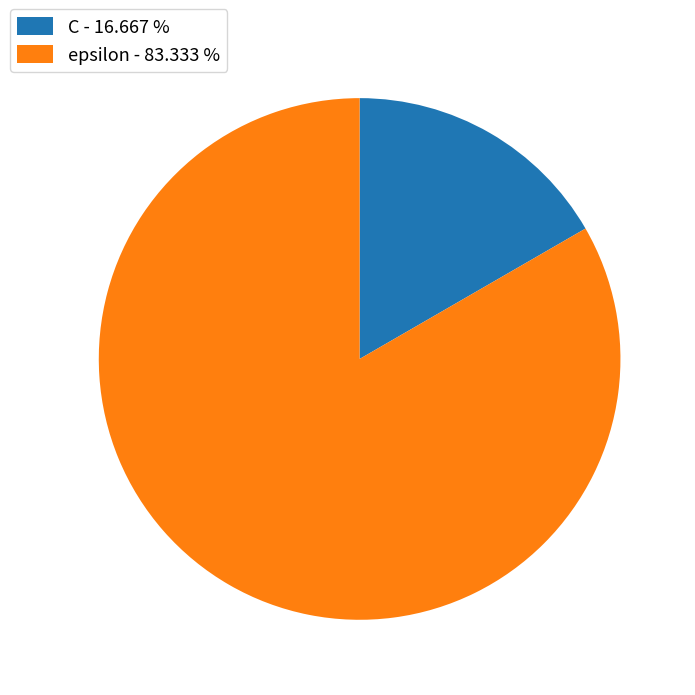

Which category has the biggest portion of the pie?

epsilon